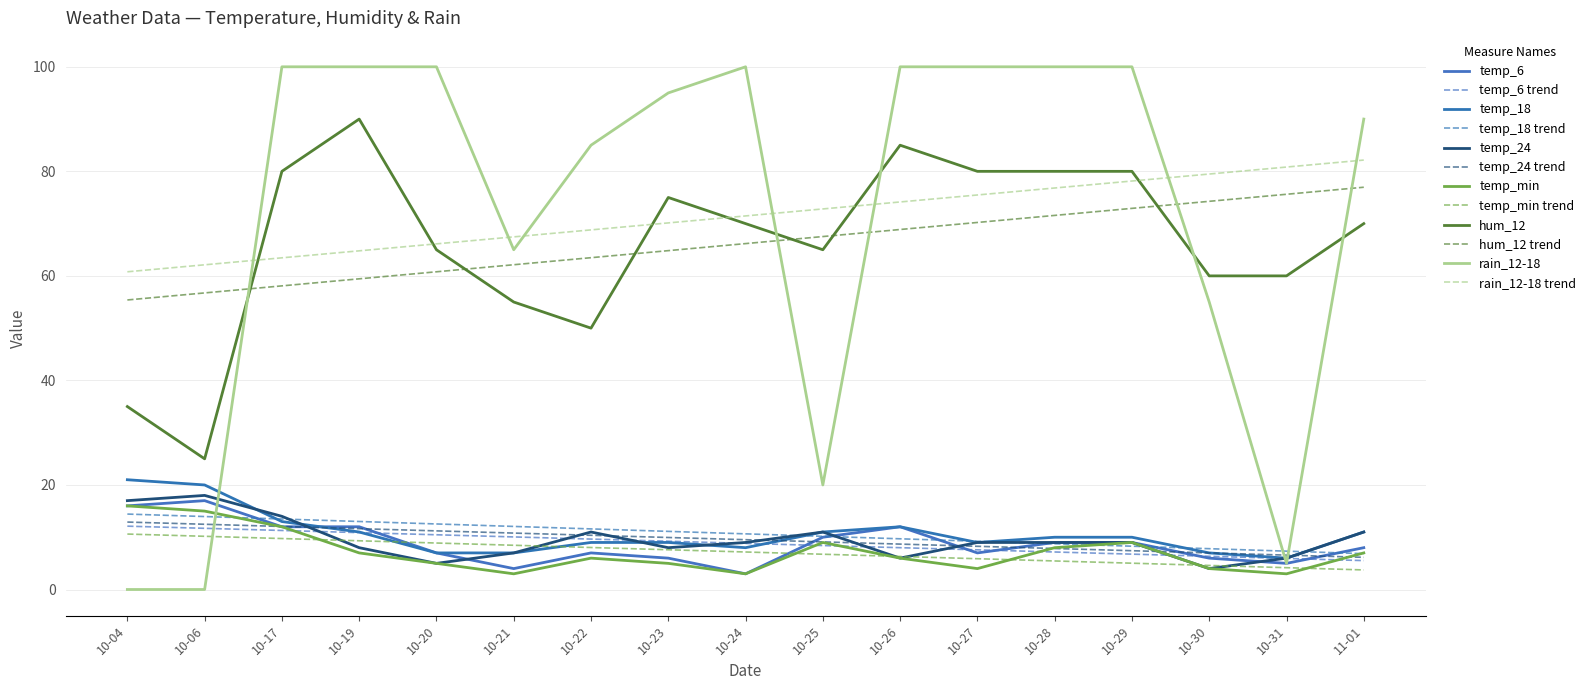

Is this an area chart (filled region under the line)?

No